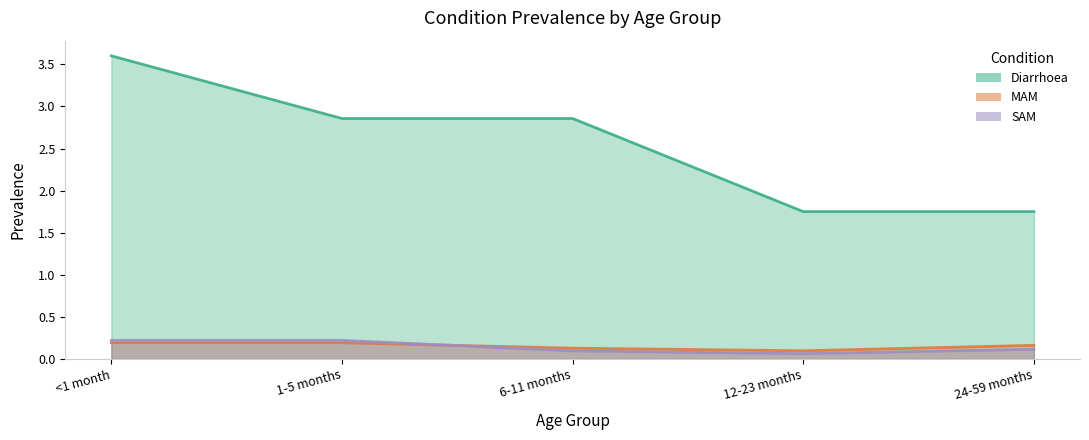

What is the spread (max minus min) of values at 1-5 months?

2.7